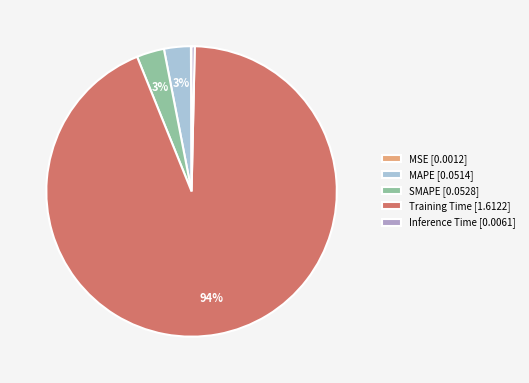

Which slice is the largest?

Training Time